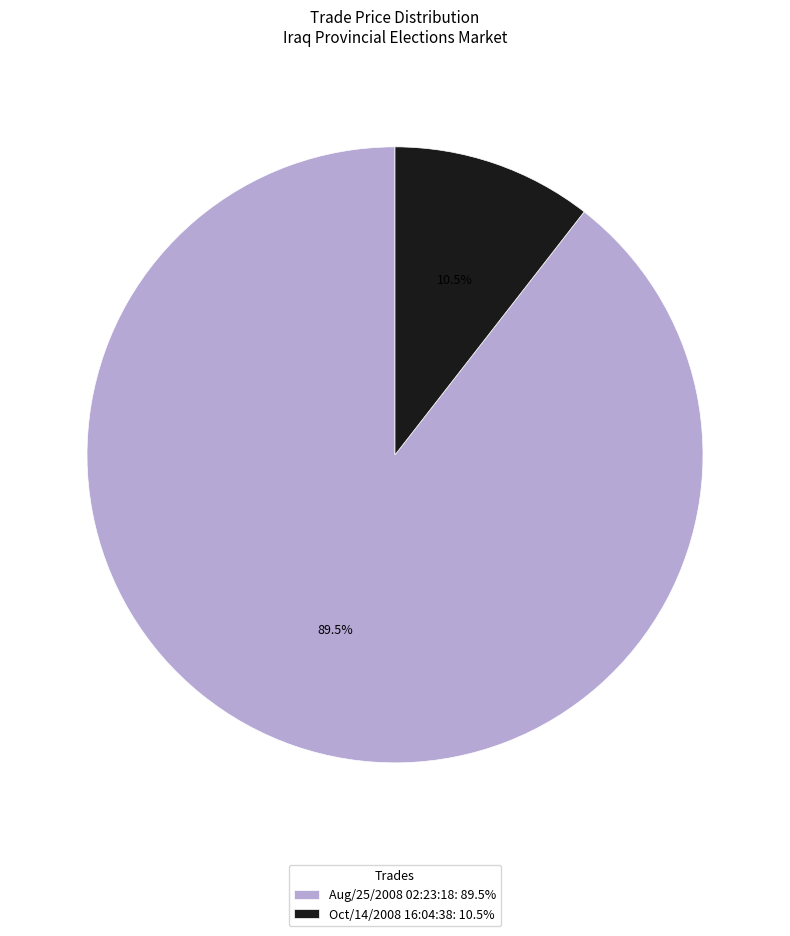

Between Aug/25/2008 02:23:18: 89.5% and Oct/14/2008 16:04:38: 10.5%, which is larger?

Aug/25/2008 02:23:18: 89.5%